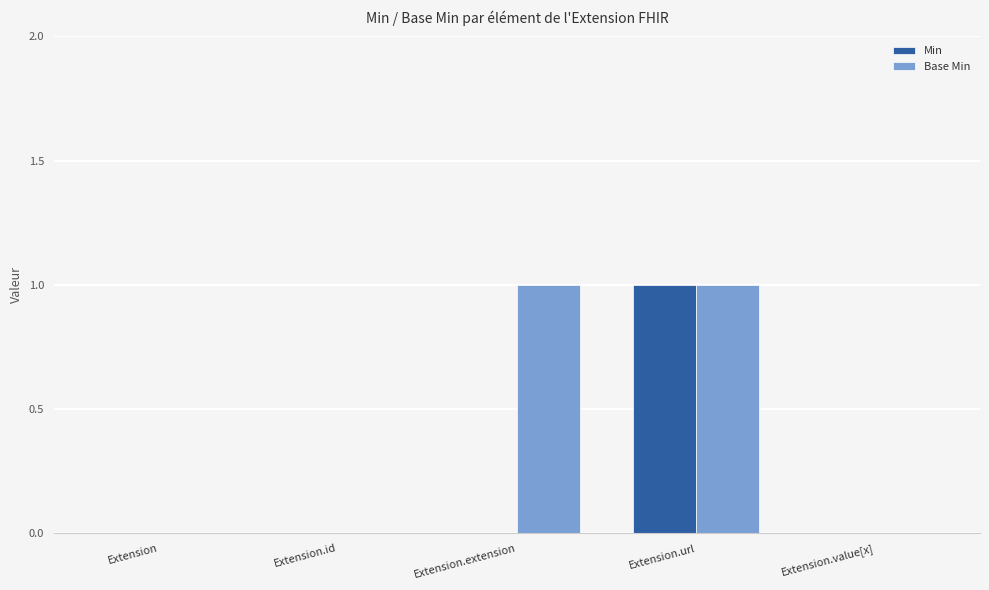

At which category is the sum across all series the highest?

Extension.url